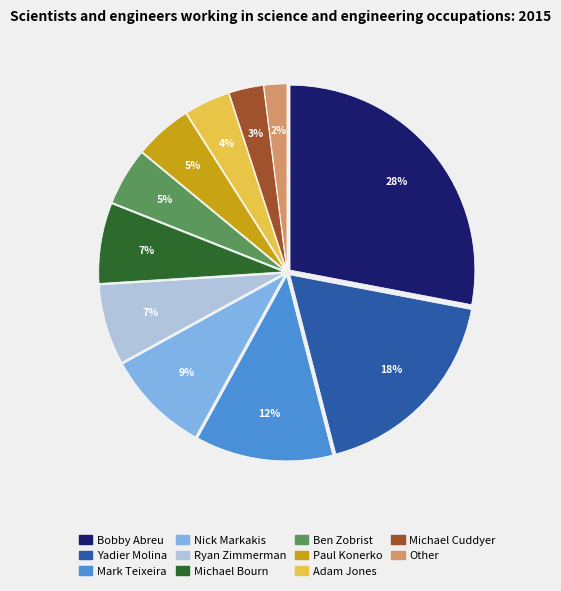

Which category has the smallest portion of the pie?

Other